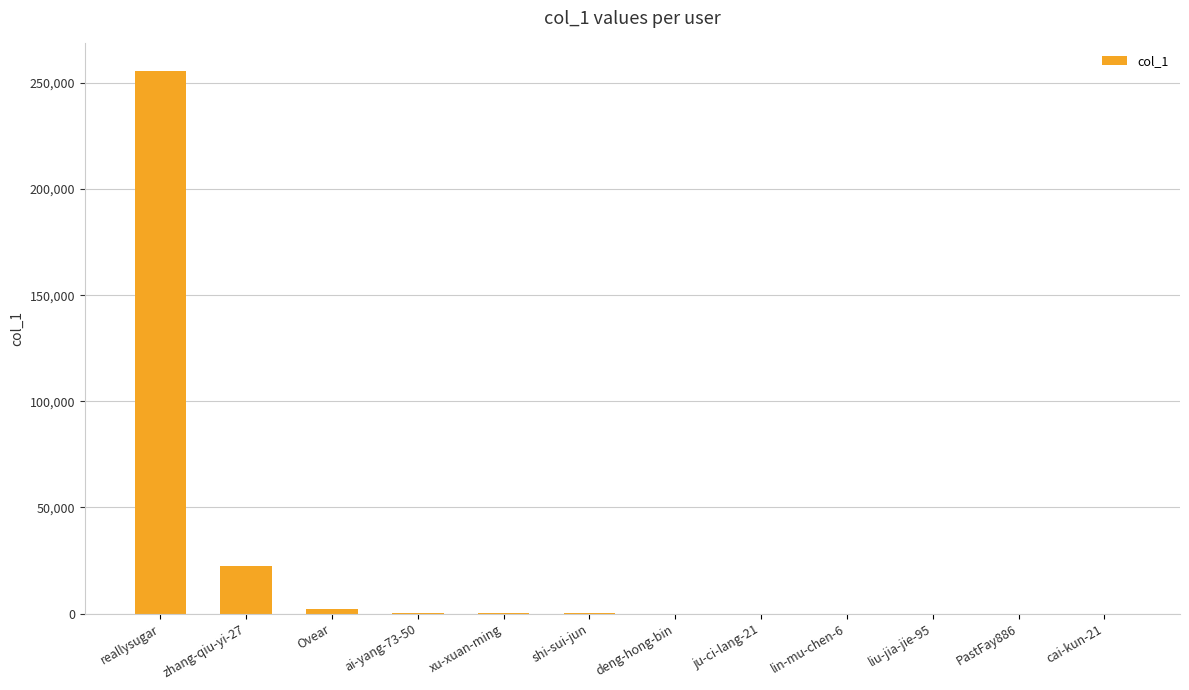

At which category does the chart reach its peak across all series?

reallysugar